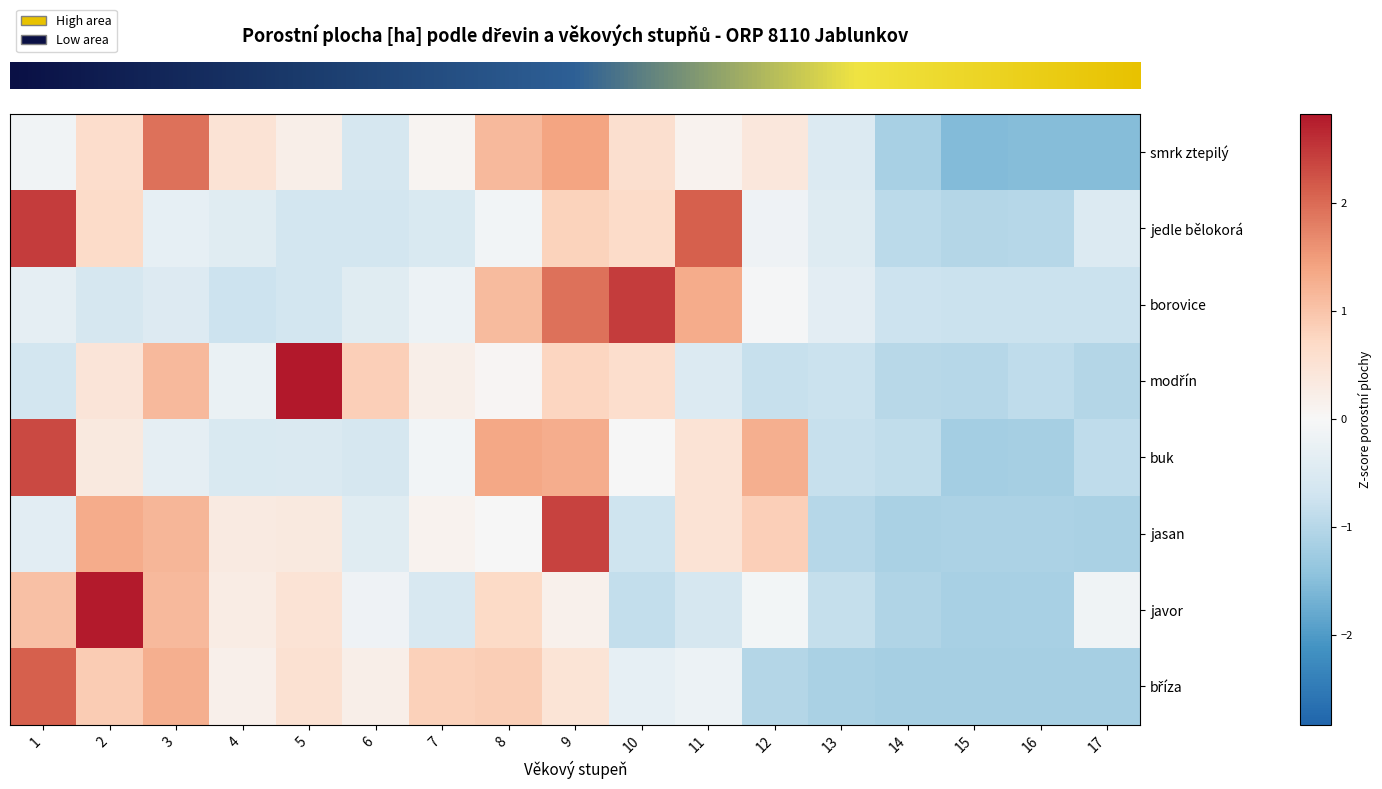

What is the total value across all series at 8?

5.1